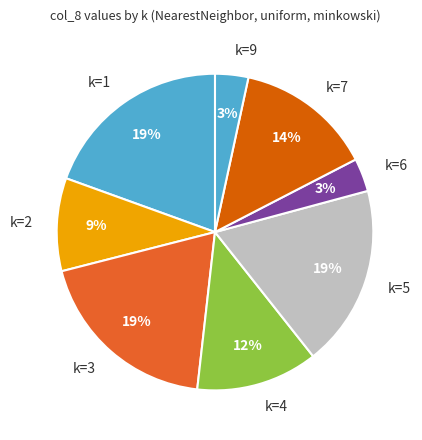

Is the sum of k=1 and k=5 greater than half?

No